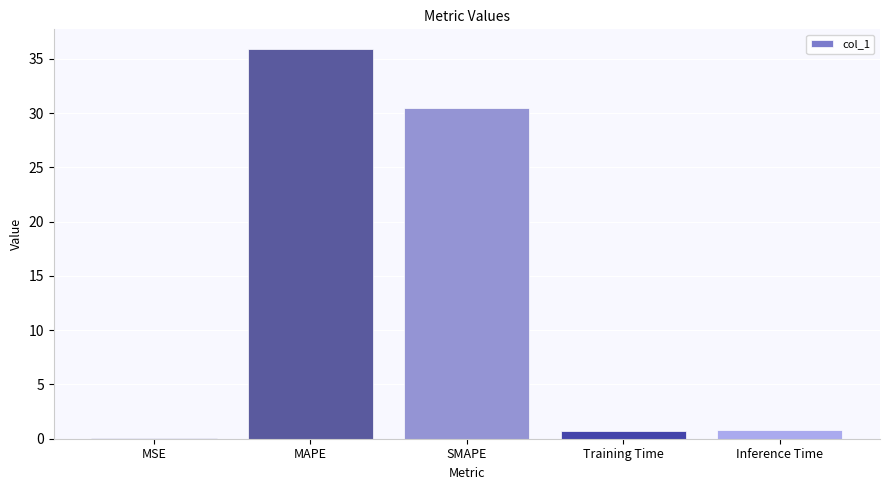

Count the number of data series in this chart.

1